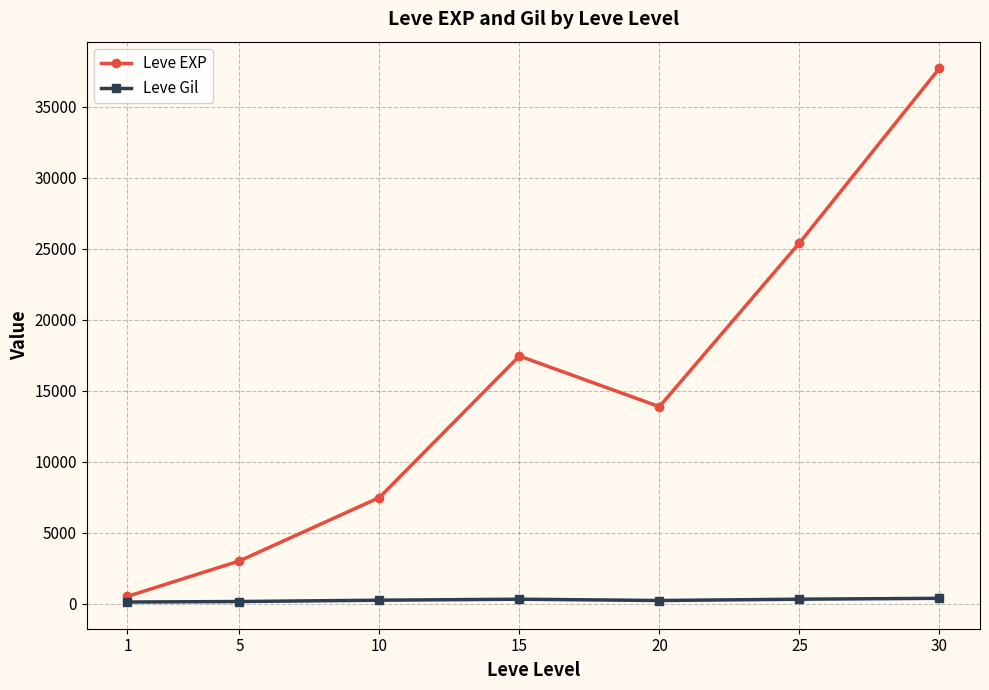

Between 20 and 25, which series saw the biggest shift?

Leve EXP